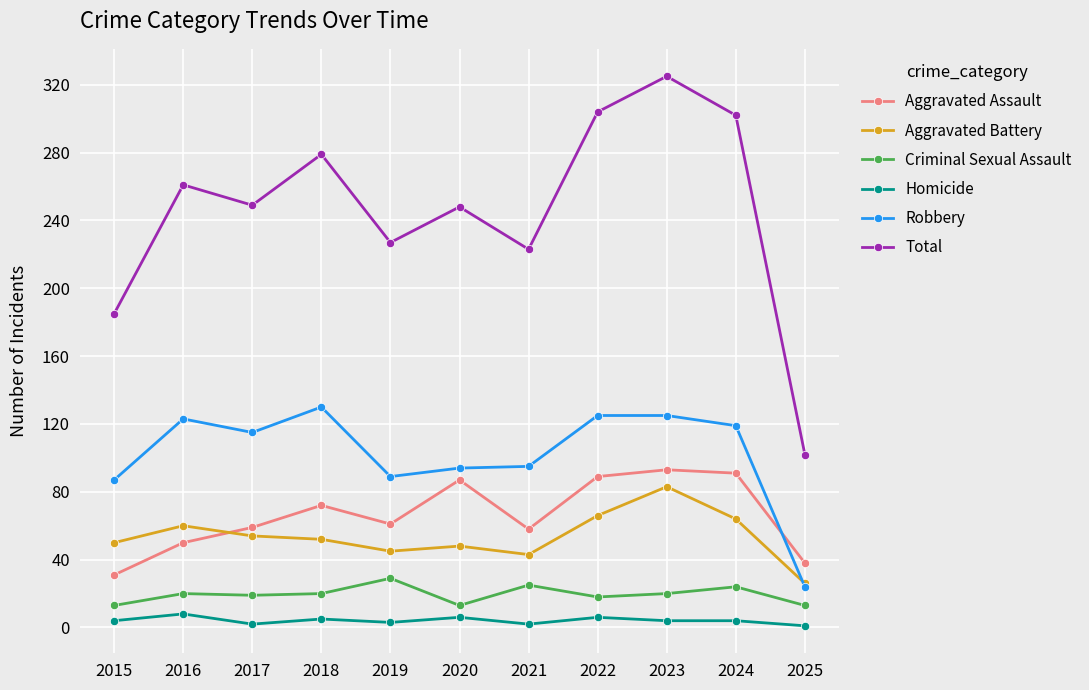

At which category does Robbery reach its first local valley?

2017